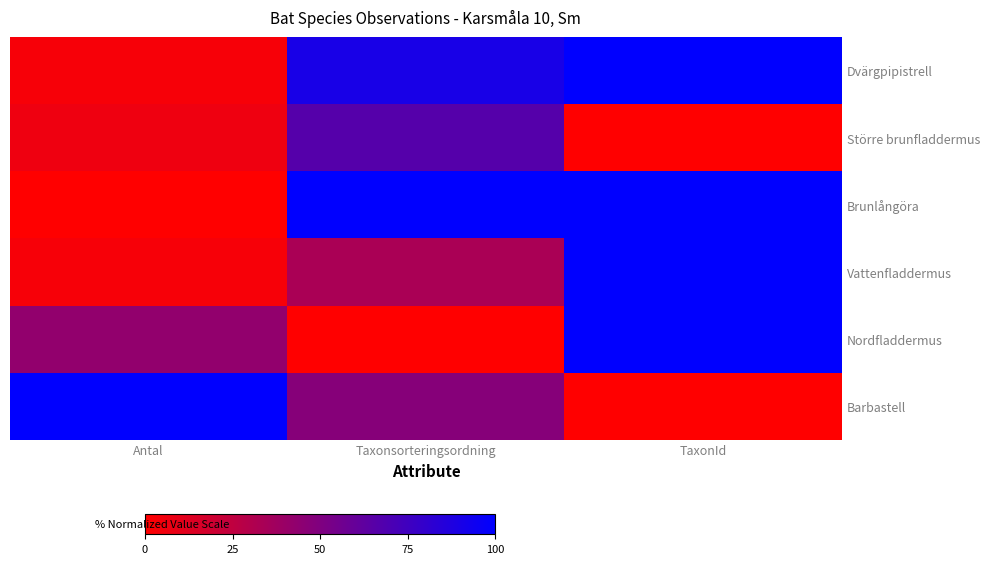

What is the spread (max minus min) of values at Taxonsorteringsordning?

1.0